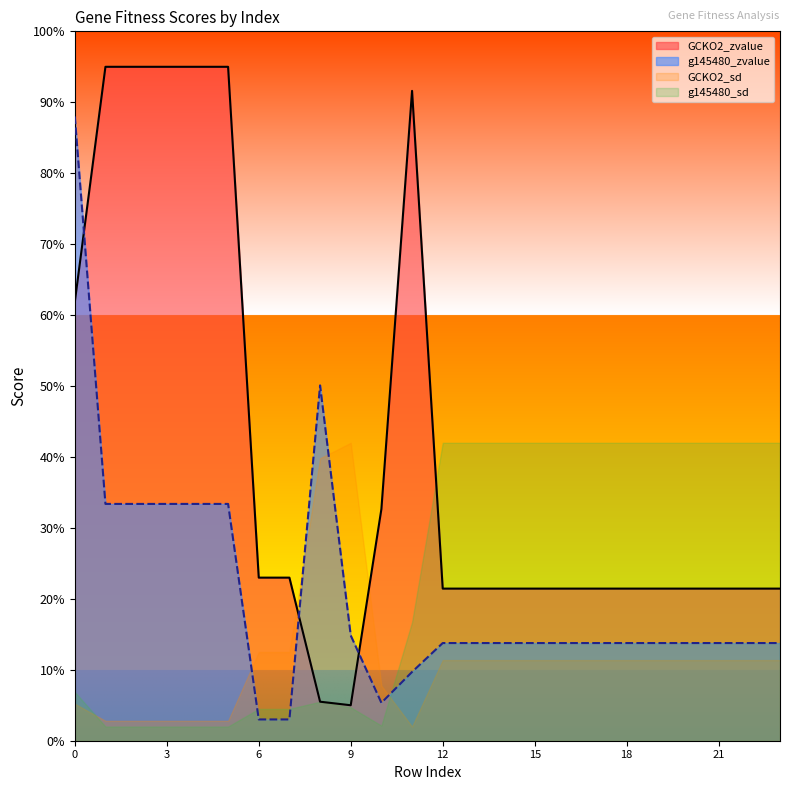

Is it true that g145480_zvalue equals 13.8 at 23?

True